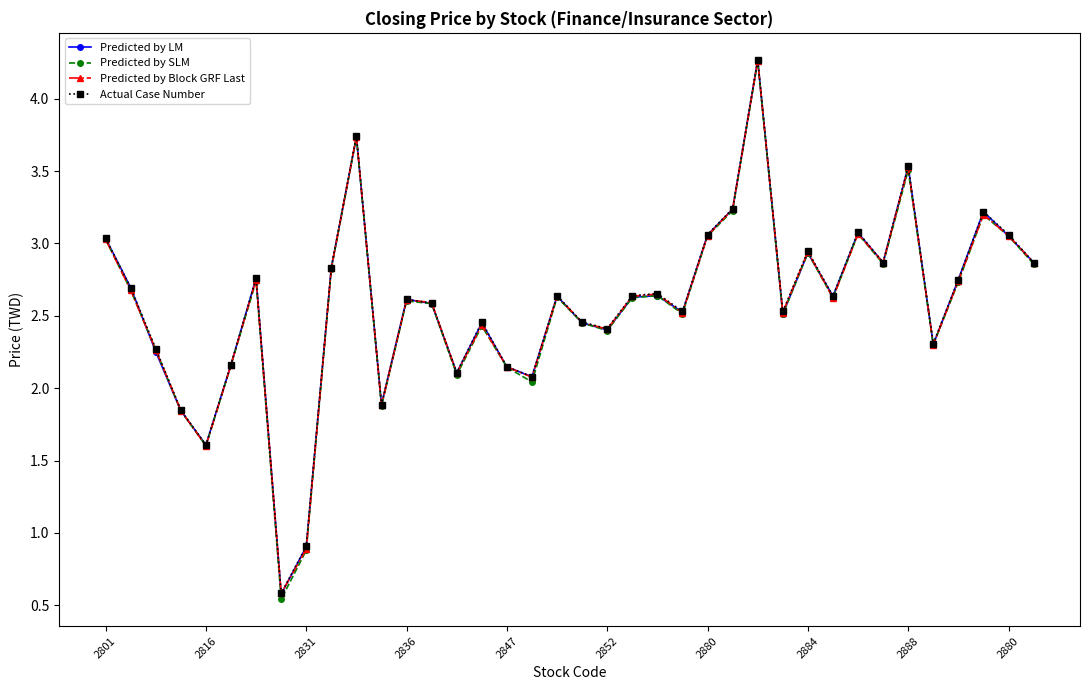

Which series has the largest range (max minus min)?

Predicted by SLM